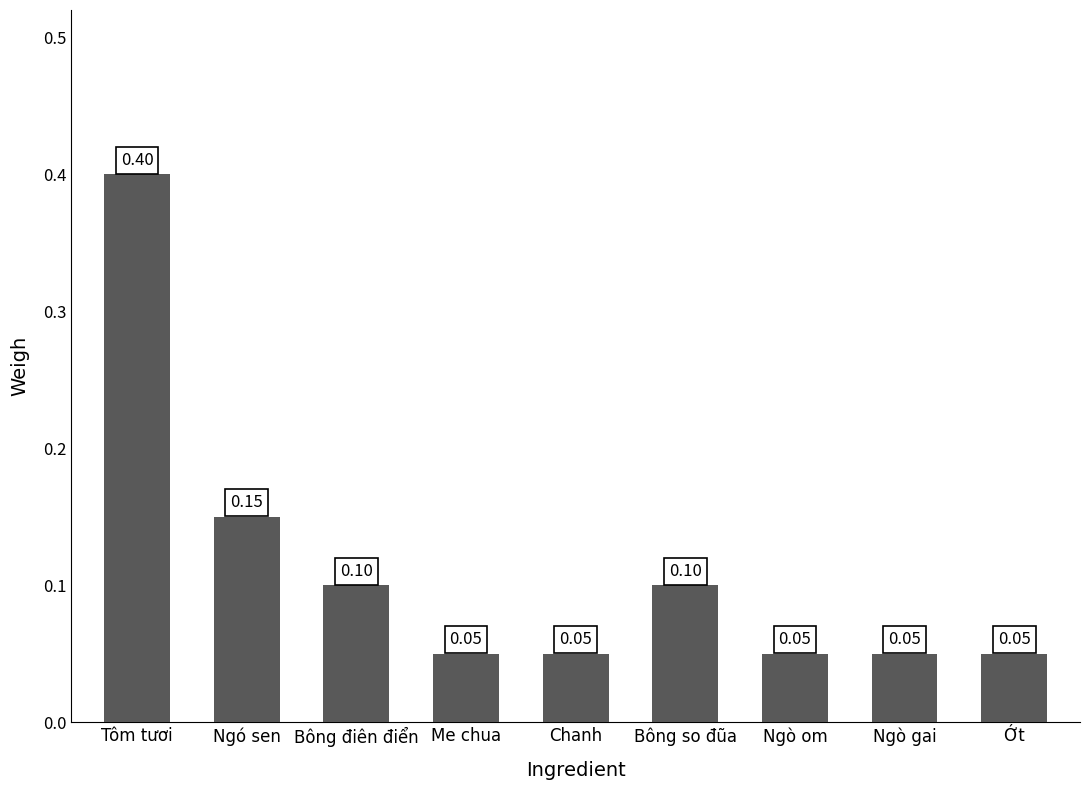

Which has a higher value, Ngó sen or Bông điên điển?

Ngó sen